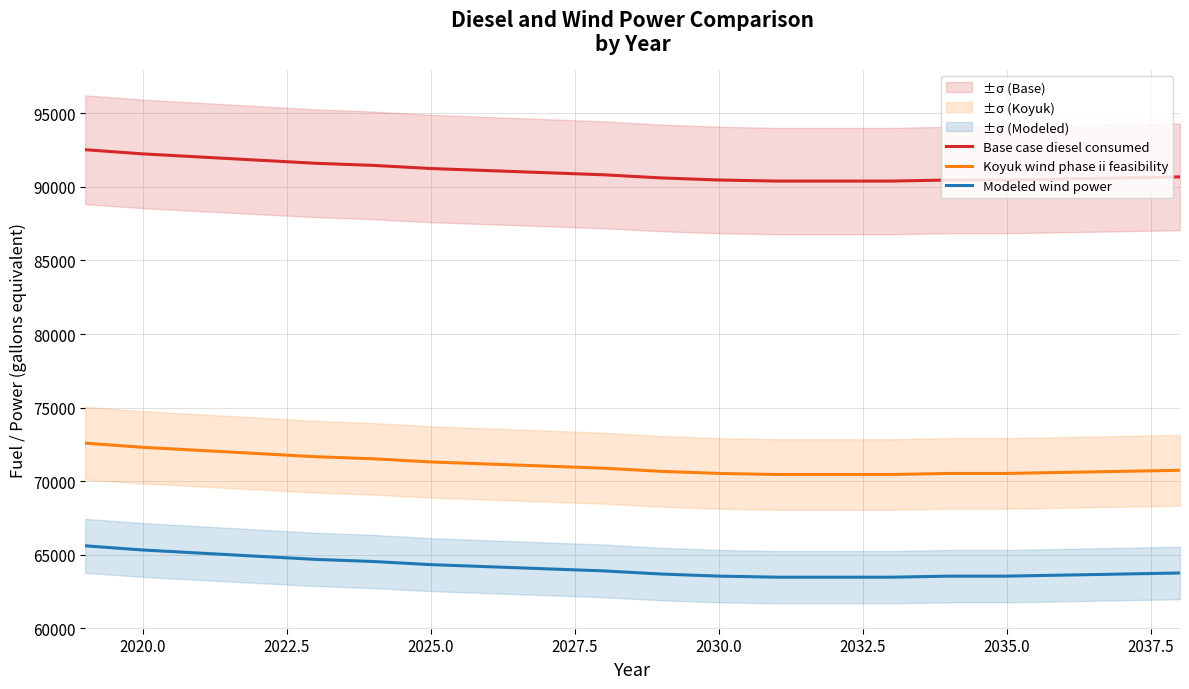

What is the value of the Base case diesel consumed point at the 16th from the left?

90469.8